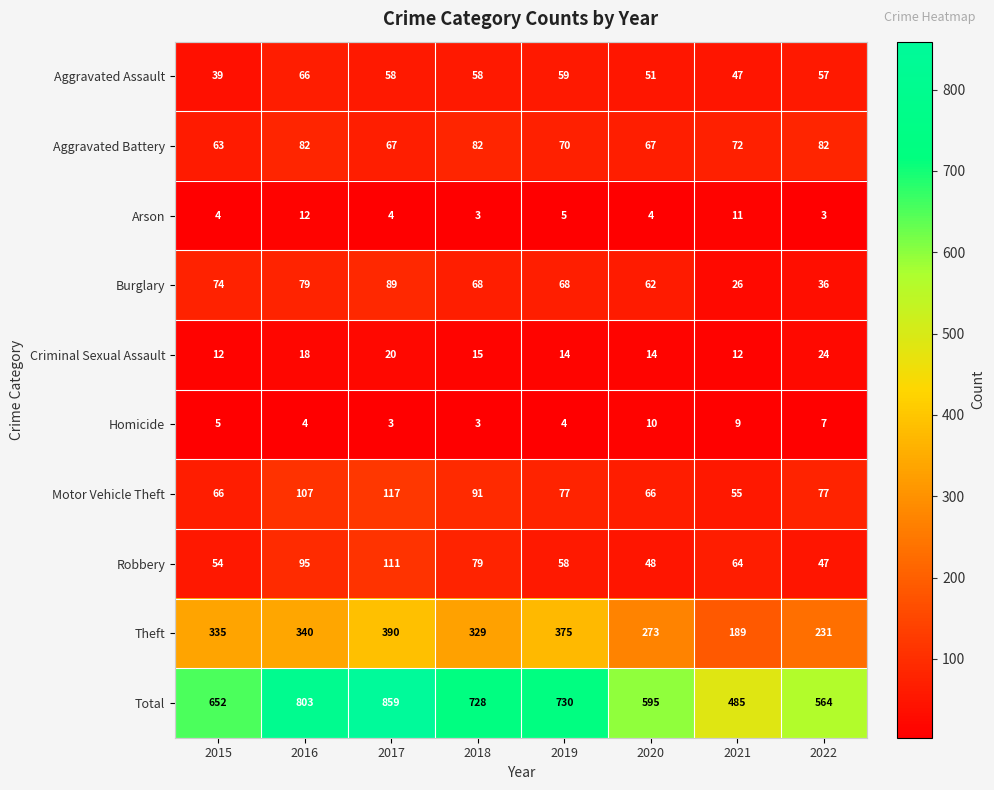

What is the average value of the Homicide series?

6